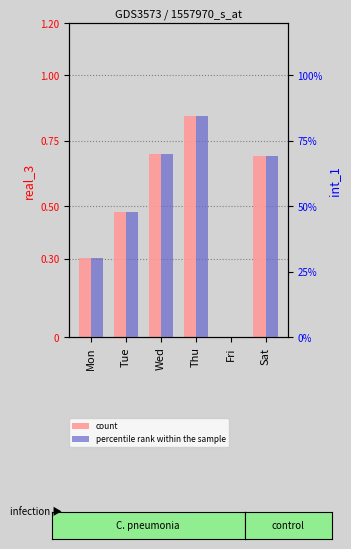

Count the real_3 (count) values in the range 0 to 1.

6